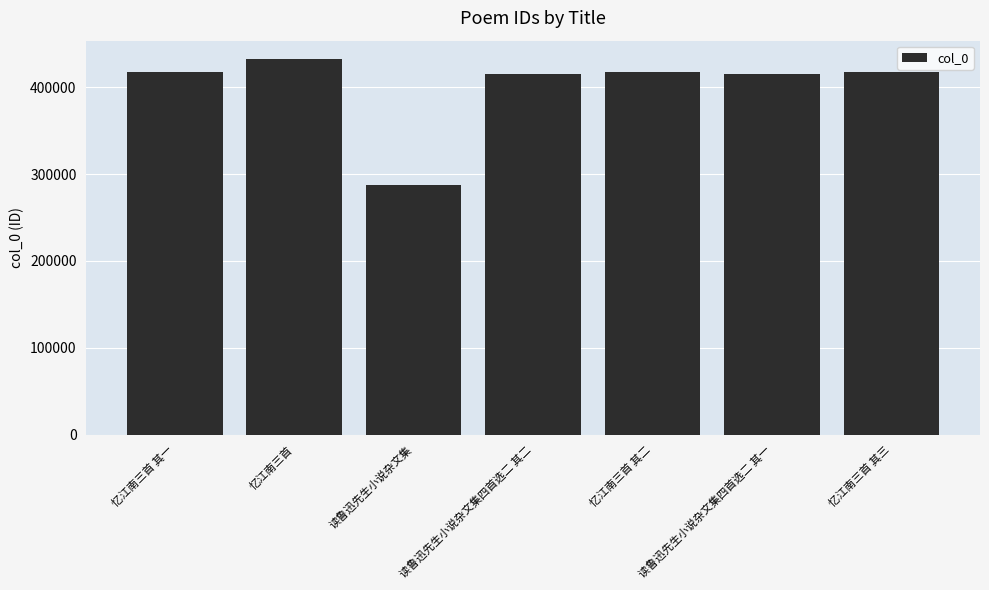

What position from the right is 读鲁迅先生小说杂文集四首选二 其一?

2